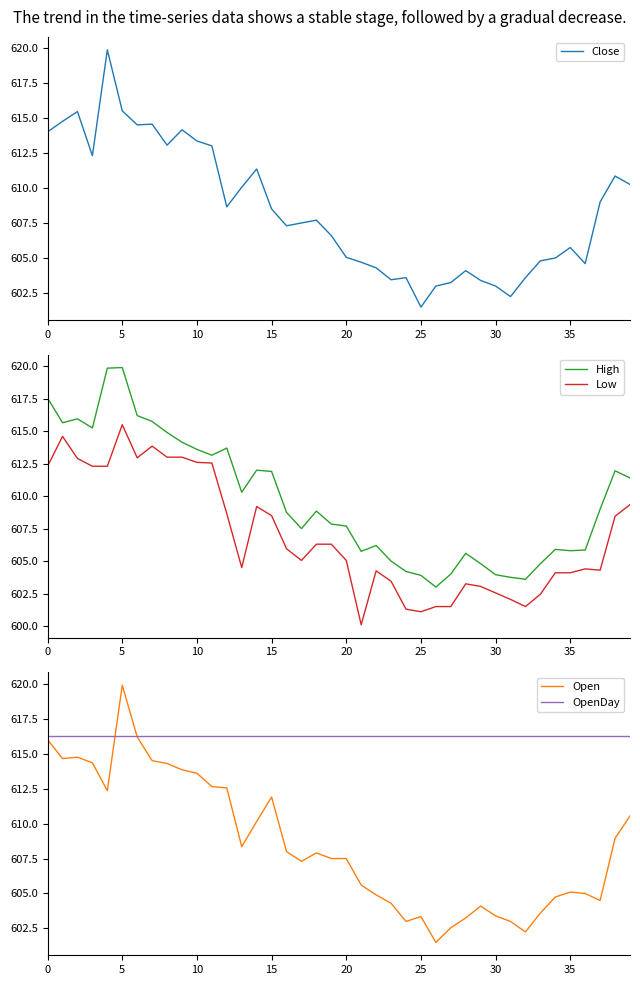

Is it true that Open equals 928.5 at 30?

False